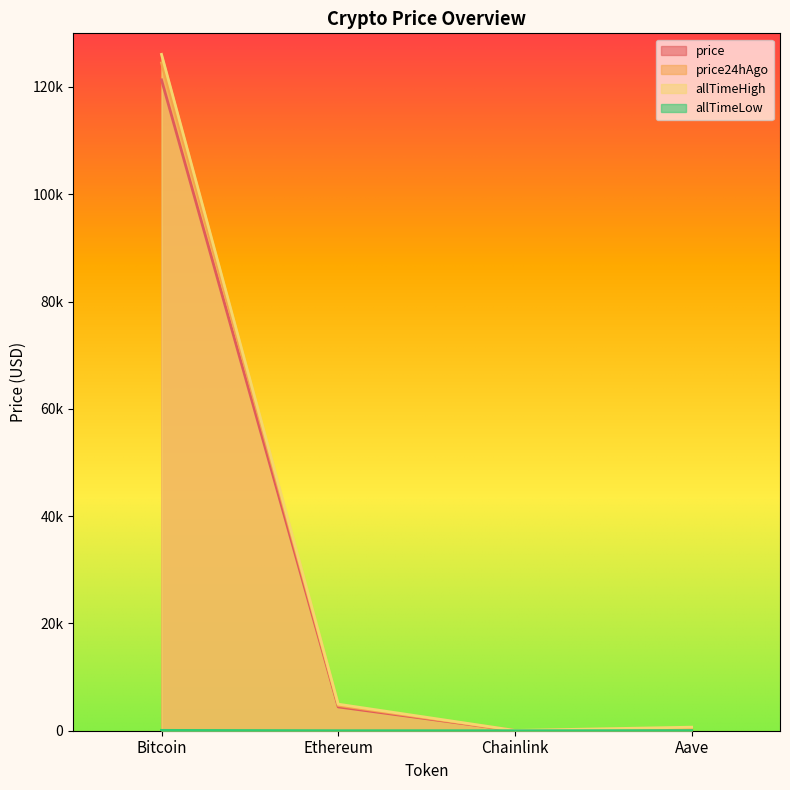

True or false: allTimeHigh and allTimeLow intersect in this chart.

False